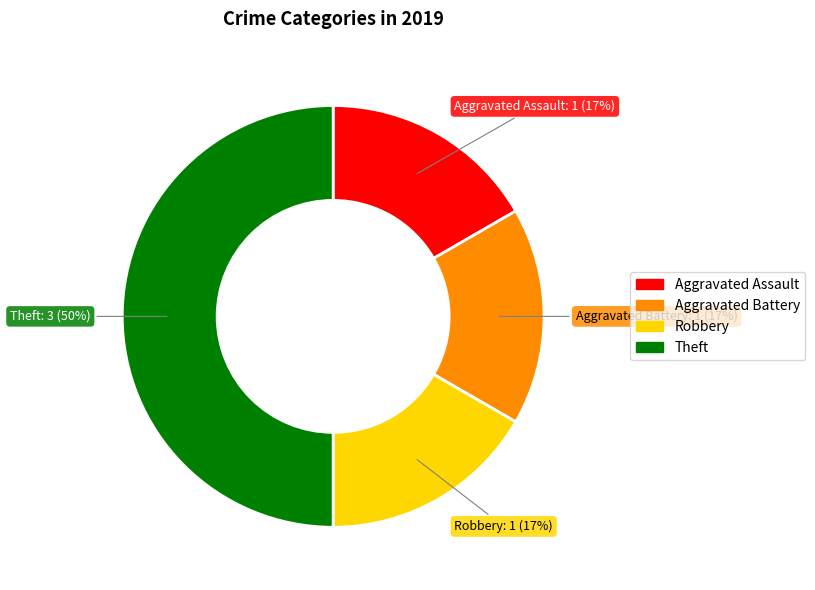

Does Robbery represent more than half of the total?

No